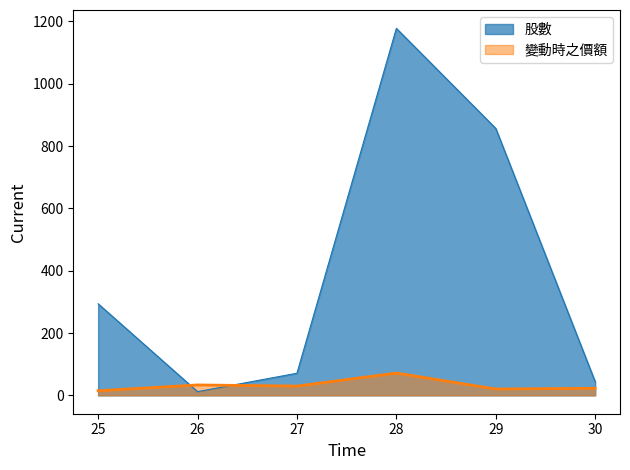

What is the maximum value shown in the chart?

1178.0